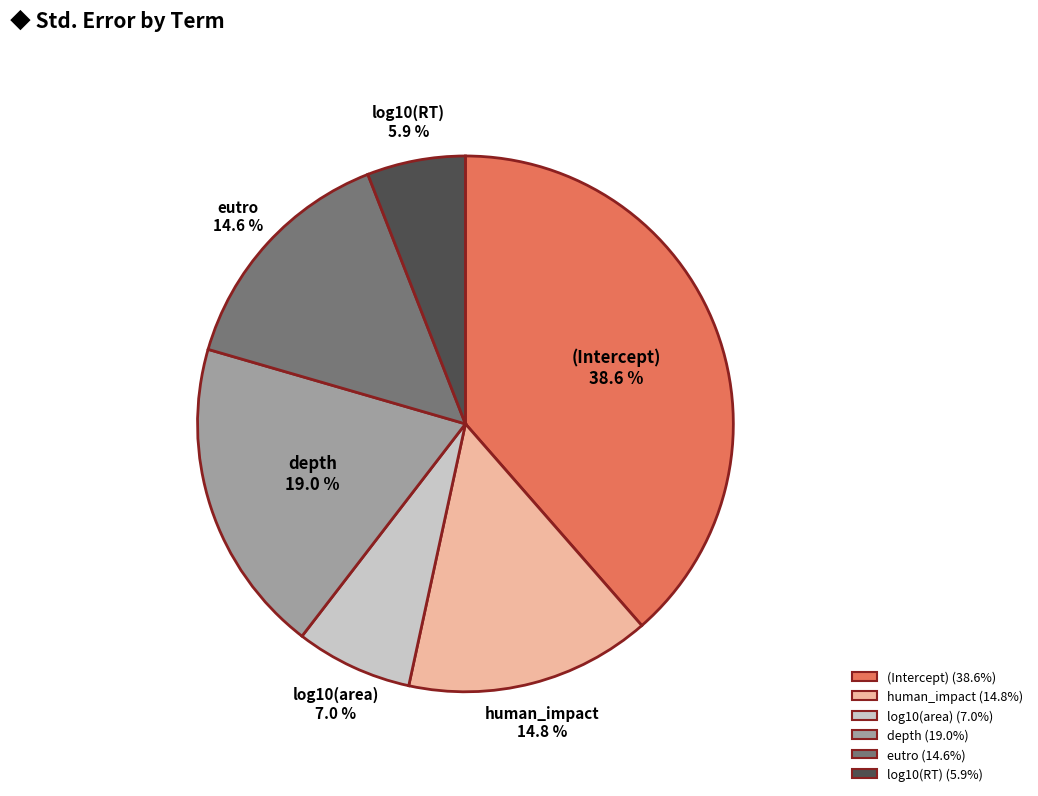

Is there any slice that represents more than half of the pie?

No